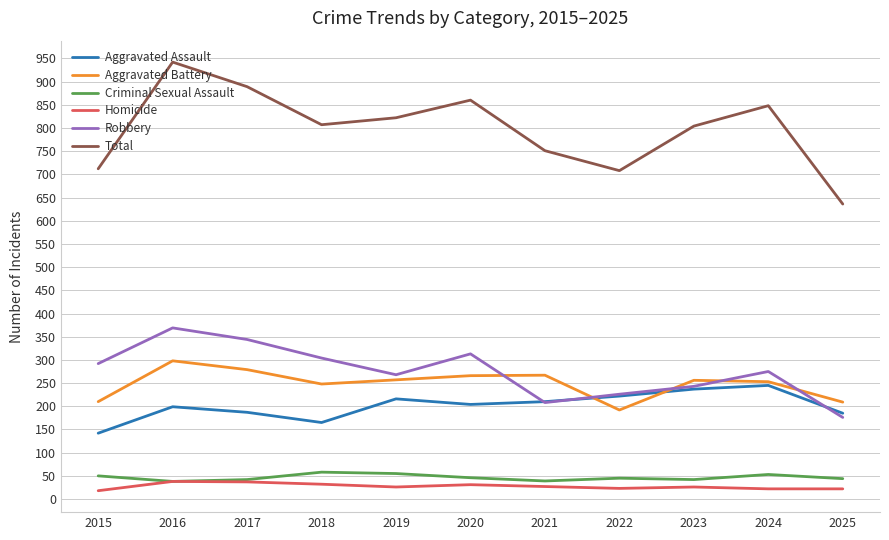

What is the difference between the highest and lowest values at 2020?

829